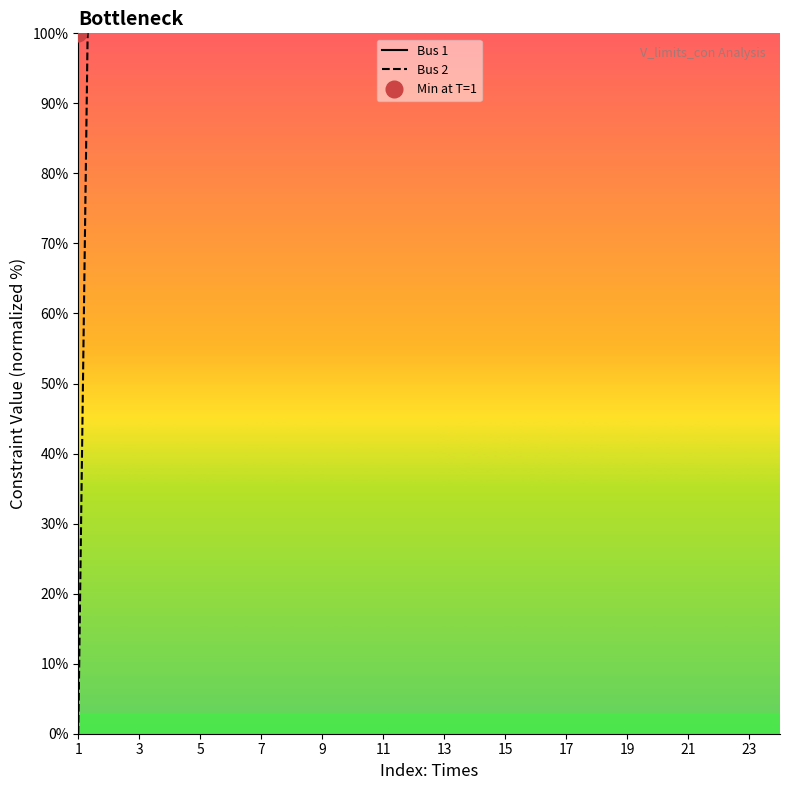

Which series has the largest range (max minus min)?

Bus 2